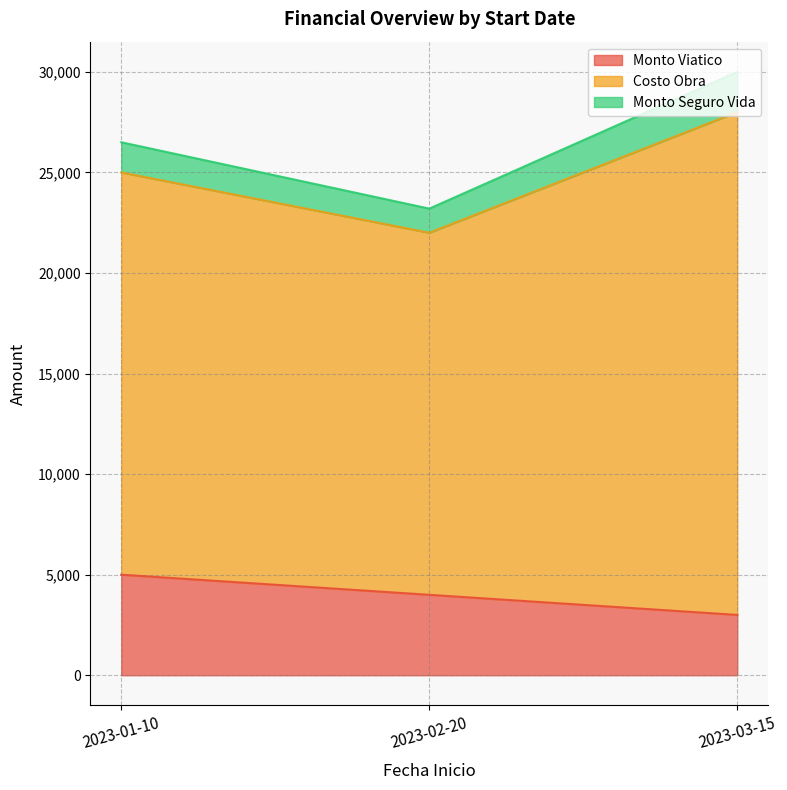

What is the minimum value shown in the chart?

3000